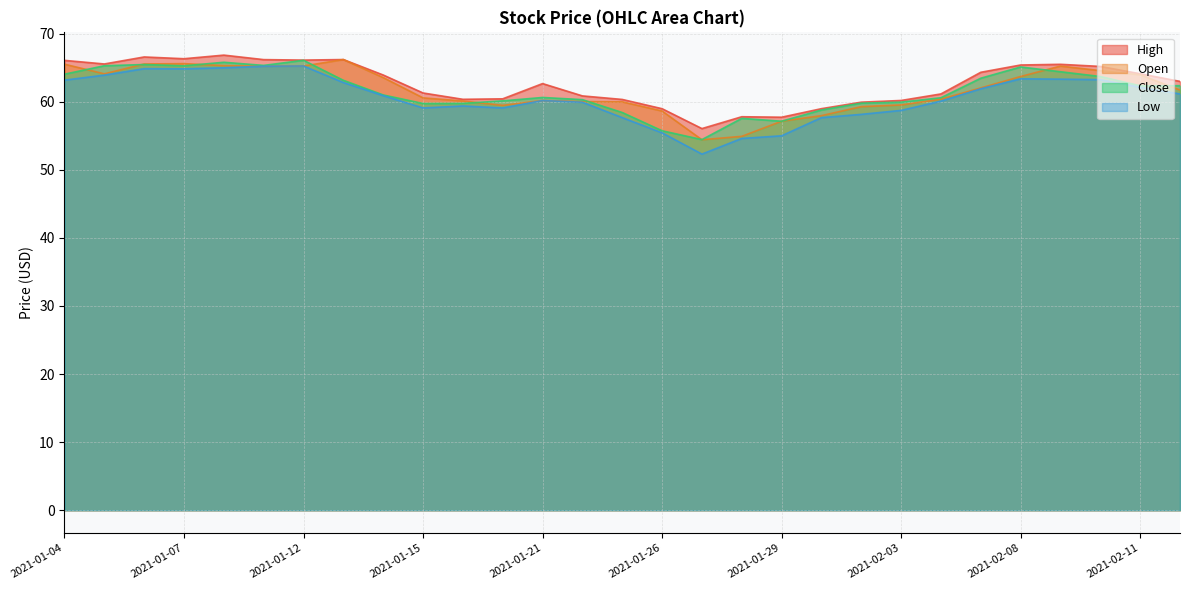

List the labels in order of High value, smallest first.

2021-01-27, 2021-01-29, 2021-01-28, 2021-01-26, 2021-02-01, 2021-02-02, 2021-02-03, 2021-01-25, 2021-01-19, 2021-01-20, 2021-01-22, 2021-02-04, 2021-01-15, 2021-01-21, 2021-02-12, 2021-01-14, 2021-02-11, 2021-02-05, 2021-02-10, 2021-02-08, 2021-02-09, 2021-01-05, 2021-01-04, 2021-01-12, 2021-01-11, 2021-01-13, 2021-01-07, 2021-01-06, 2021-01-08